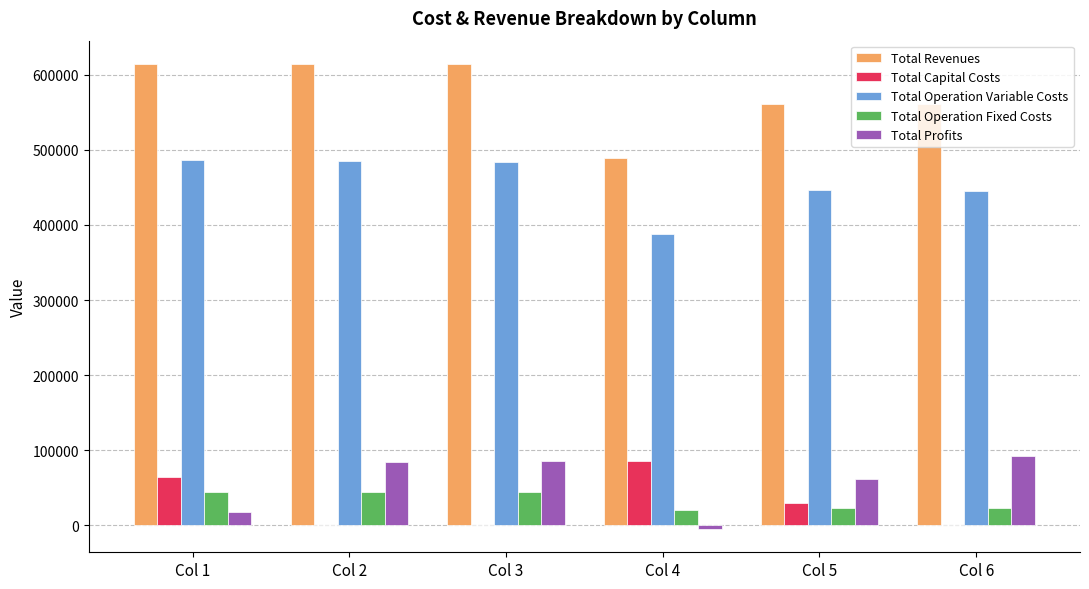

The value of Total Operation Fixed Costs at Col 2 is 78338.5. True or false?

False